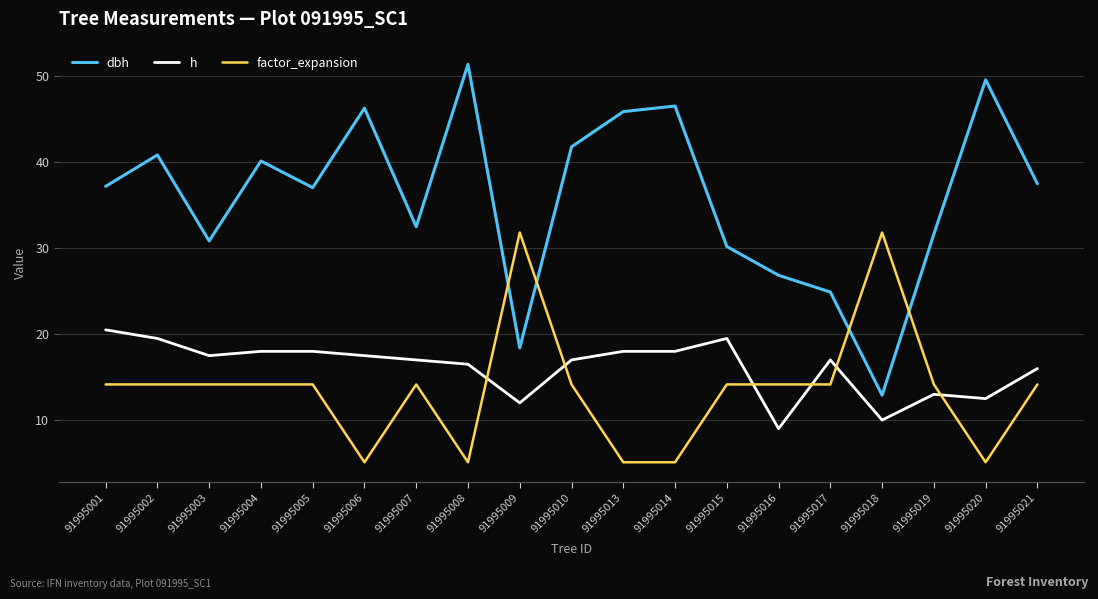

What is the maximum value for h?

20.5